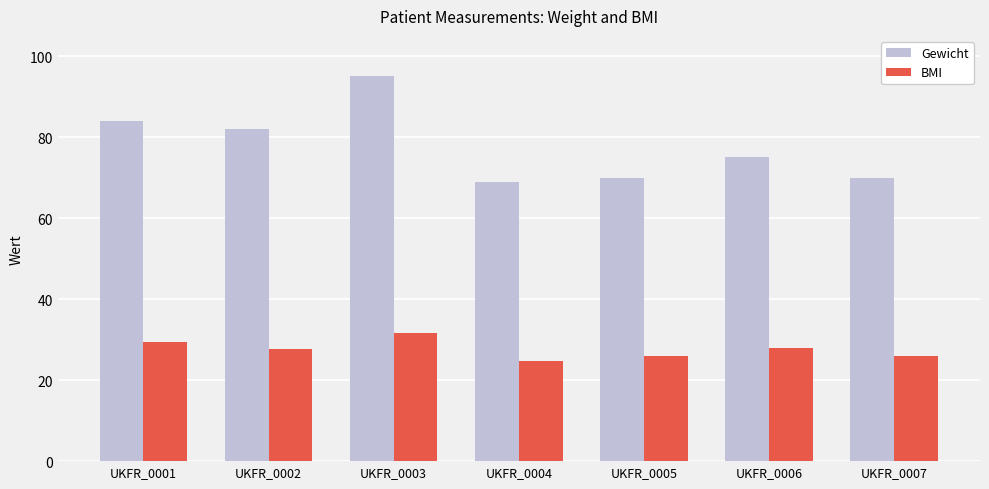

What is the value of the Gewicht bar at the 7th from the left?

70.0